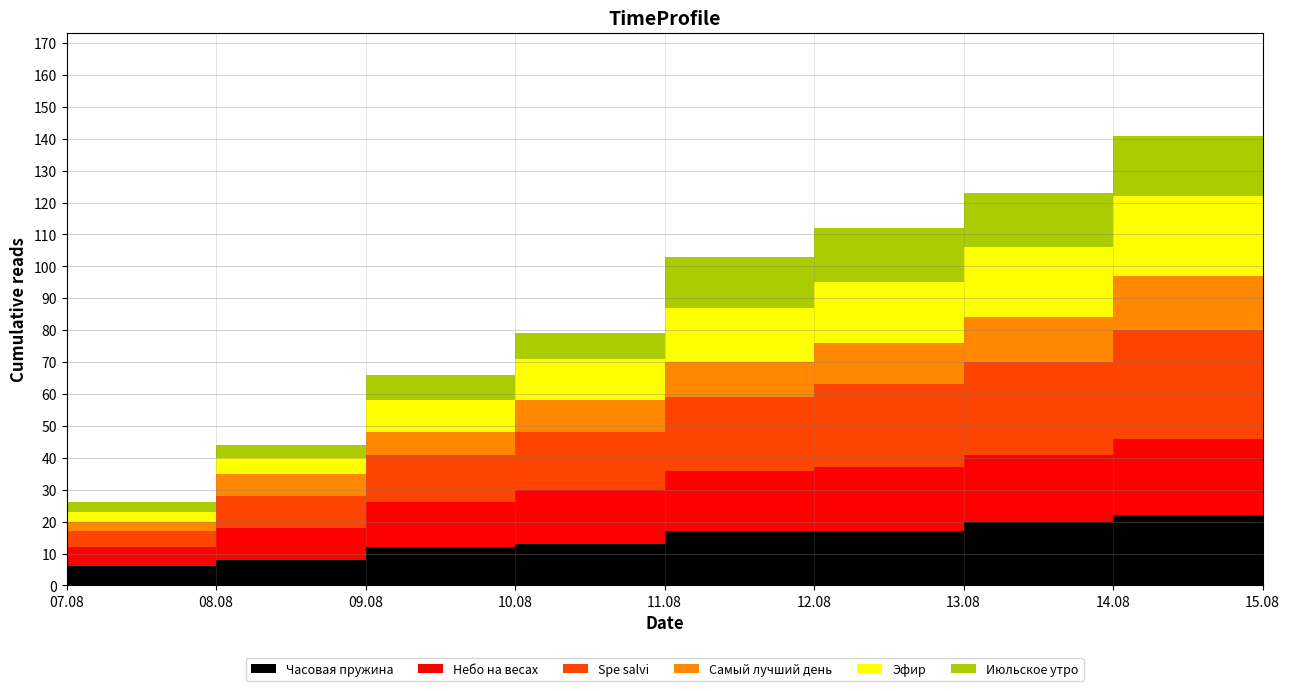

Reading left to right, what are all the values shown in this chart?

Часовая пружина: 6	8	12	13	17	17	20	22	23
Небо на весах: 6	10	14	17	19	20	21	24	27
Spe salvi: 5	10	15	18	23	26	29	34	42
Самый лучший день: 3	7	7	10	11	13	14	17	19
Эфир: 3	5	10	13	17	19	22	25	31
Июльское утро: 3	4	8	8	16	17	17	19	23